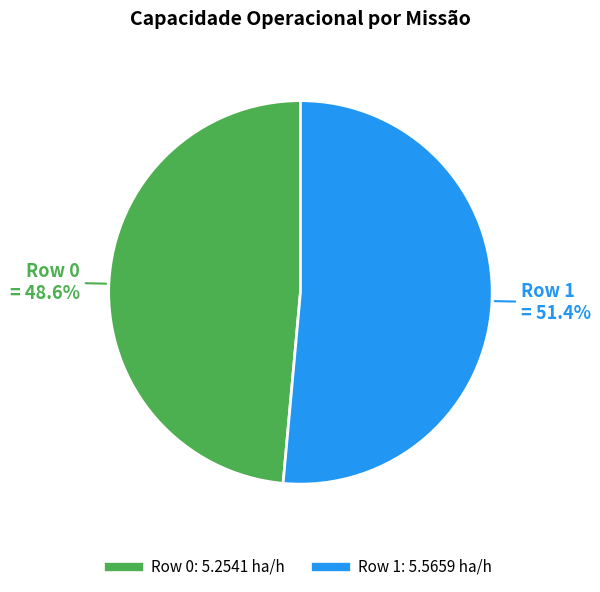

How many slices are in this pie chart?

2